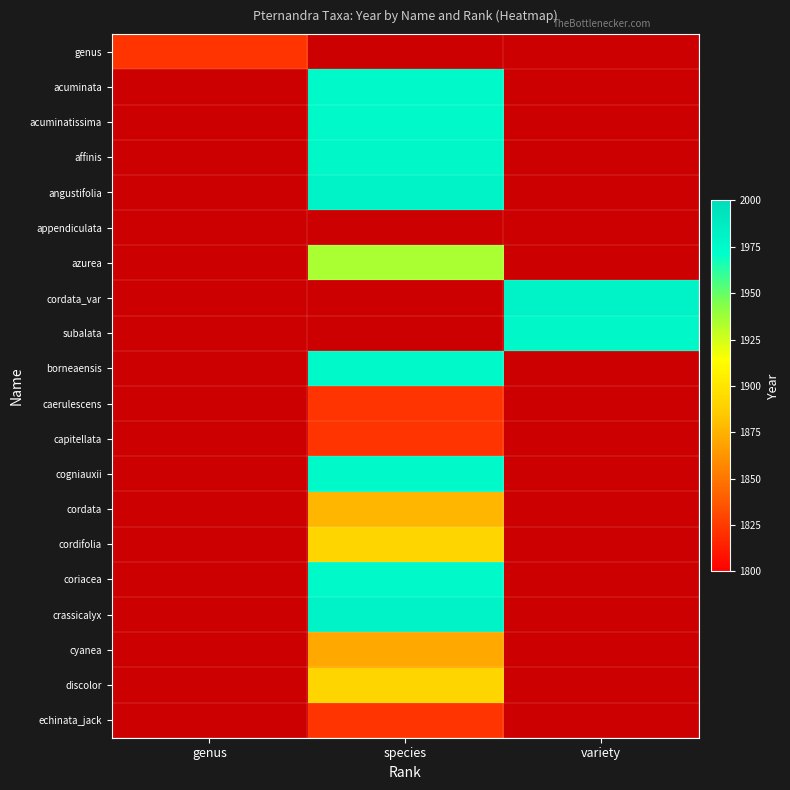

Reading left to right, list all the values displayed in this chart.

genus: genus=1822	species=0	variety=0
acuminata: genus=0	species=1975	variety=0
acuminatissima: genus=0	species=1975	variety=0
affinis: genus=0	species=1978	variety=0
angustifolia: genus=0	species=1981	variety=0
appendiculata: genus=0	species=0	variety=0
azurea: genus=0	species=1935	variety=0
cordata_var: genus=0	species=0	variety=1981
subalata: genus=0	species=0	variety=1978
borneaensis: genus=0	species=1975	variety=0
caerulescens: genus=0	species=1822	variety=0
capitellata: genus=0	species=1822	variety=0
cogniauxii: genus=0	species=1975	variety=0
cordata: genus=0	species=1877	variety=0
cordifolia: genus=0	species=1891	variety=0
coriacea: genus=0	species=1975	variety=0
crassicalyx: genus=0	species=1981	variety=0
cyanea: genus=0	species=1871	variety=0
discolor: genus=0	species=1891	variety=0
echinata_jack: genus=0	species=1822	variety=0